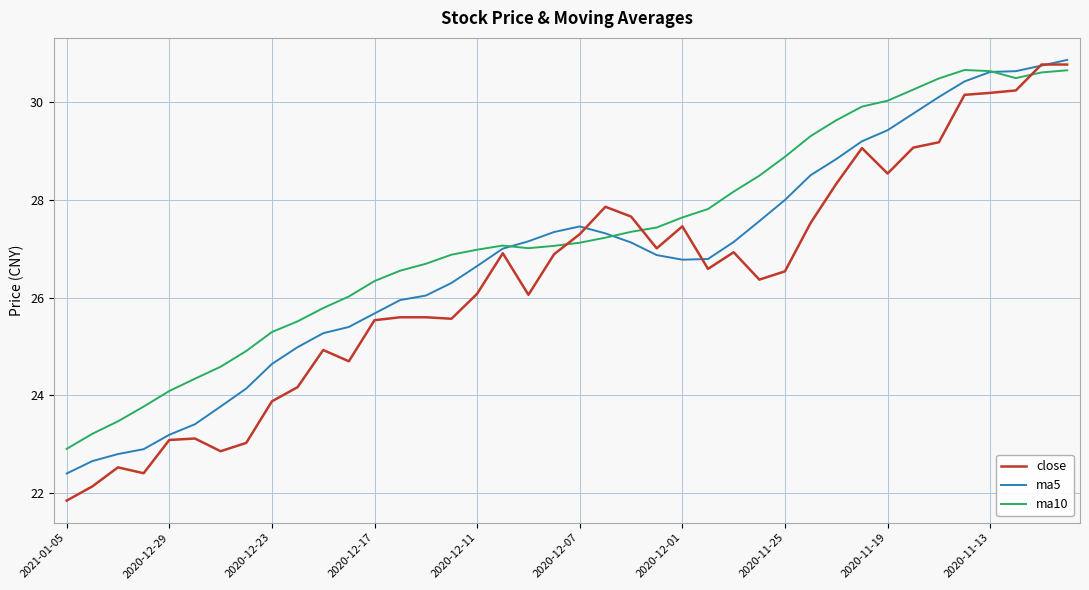

True or false: close and ma10 cross at least once.

True